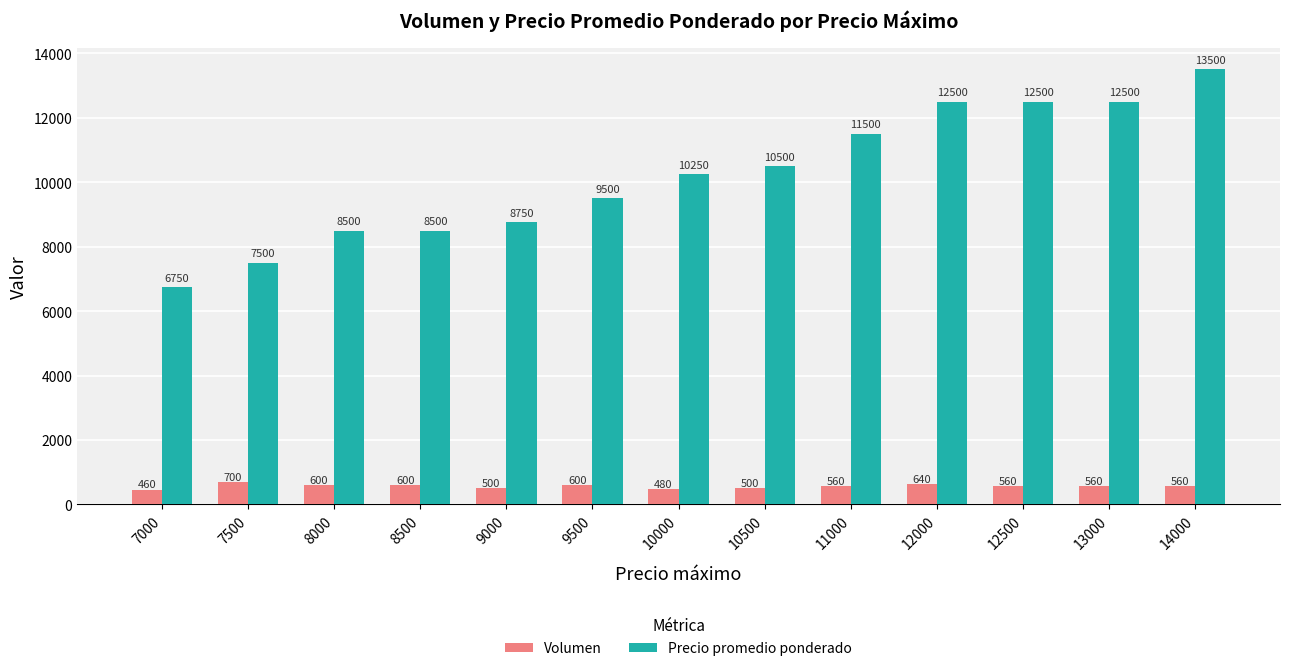

At 10000, list the series in order from largest to smallest.

Precio promedio ponderado, Volumen